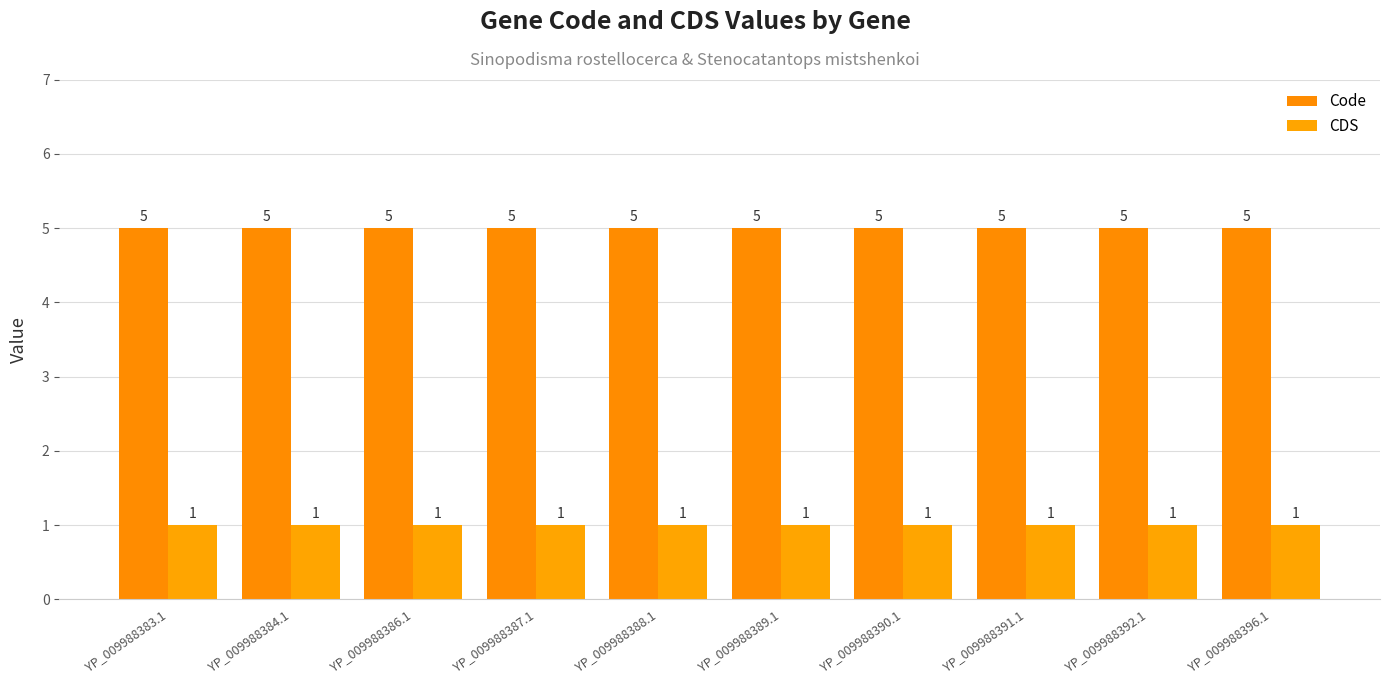

Reading left to right, what are all the values shown in this chart?

Code: YP_009988383.1=5	YP_009988384.1=5	YP_009988386.1=5	YP_009988387.1=5	YP_009988388.1=5	YP_009988389.1=5	YP_009988390.1=5	YP_009988391.1=5	YP_009988392.1=5	YP_009988396.1=5
CDS: YP_009988383.1=1	YP_009988384.1=1	YP_009988386.1=1	YP_009988387.1=1	YP_009988388.1=1	YP_009988389.1=1	YP_009988390.1=1	YP_009988391.1=1	YP_009988392.1=1	YP_009988396.1=1